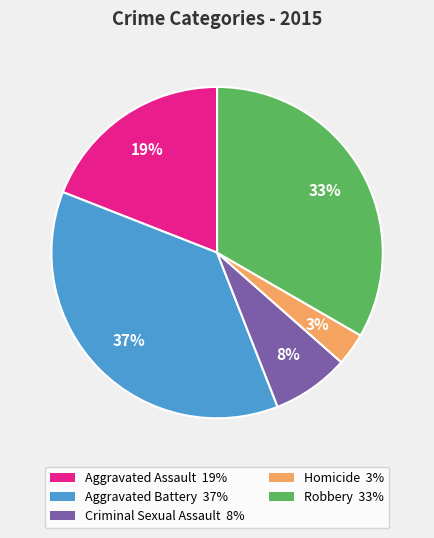

What is the largest slice in the pie chart?

Aggravated Battery